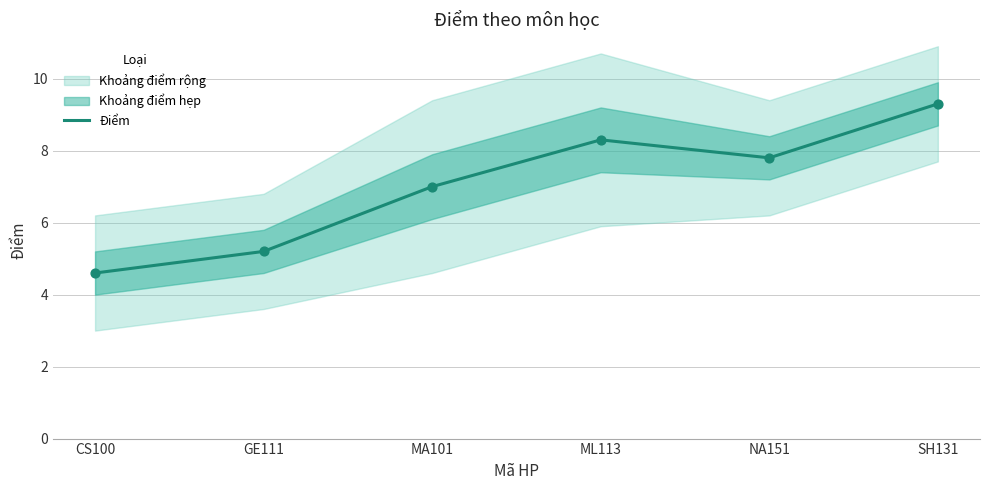

Between MA101 and GE111, which is larger?

MA101